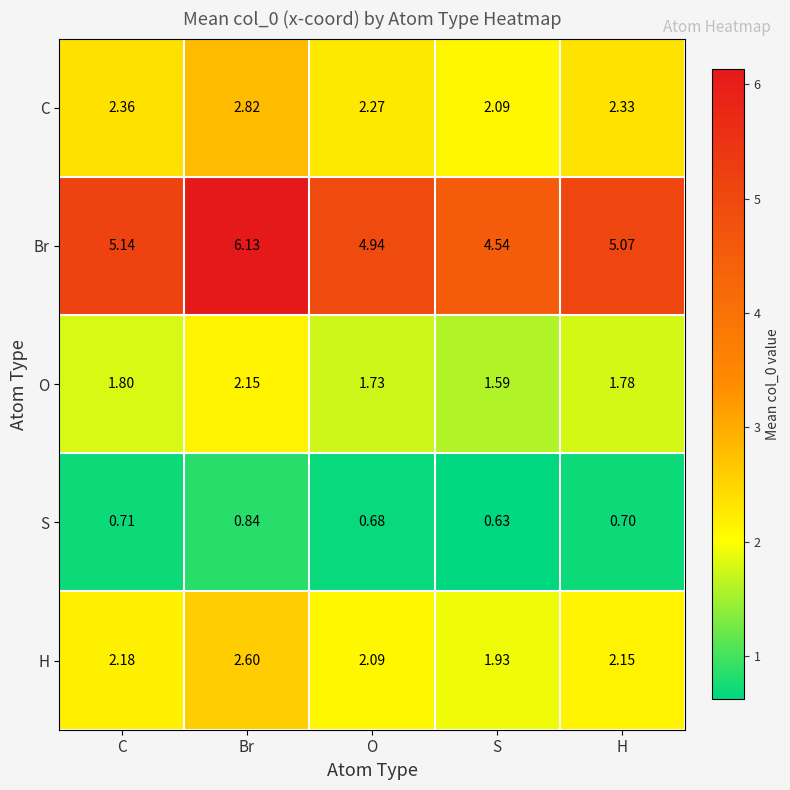

Which category has the highest value across all series?

Br